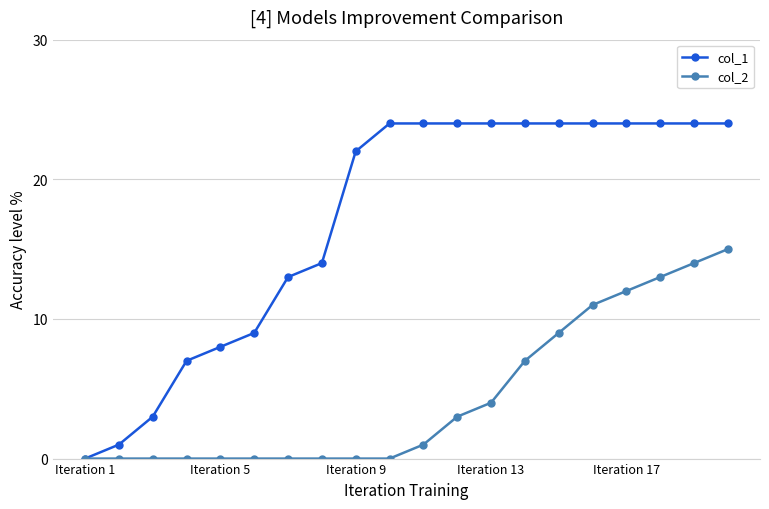

Reading left to right, transcribe all the data shown in this chart.

col_1: 0	1	3	7	8	9	13	14	22	24	24	24	24	24	24	24	24	24	24	24
col_2: 0	0	0	0	0	0	0	0	0	0	1	3	4	7	9	11	12	13	14	15